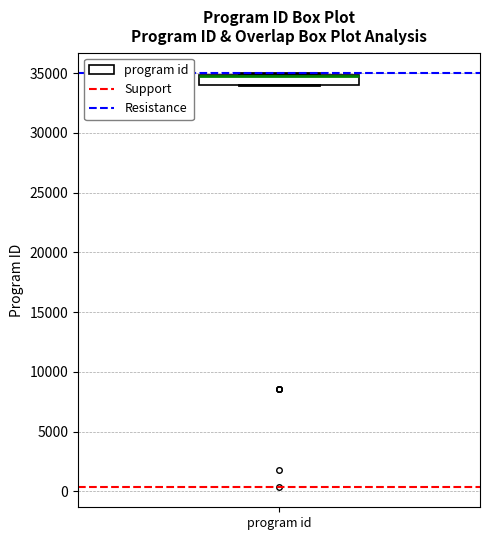

Transcribe this box plot: give where the median line is, the range the box spans, and where the two whiskers end, as read against the y-axis. The values are not printed on the chart, so give them approximately, as read against the axis.

median 34500 (drawn on the box's upper edge), box 34000 to 35000, whiskers 34000 to 35000